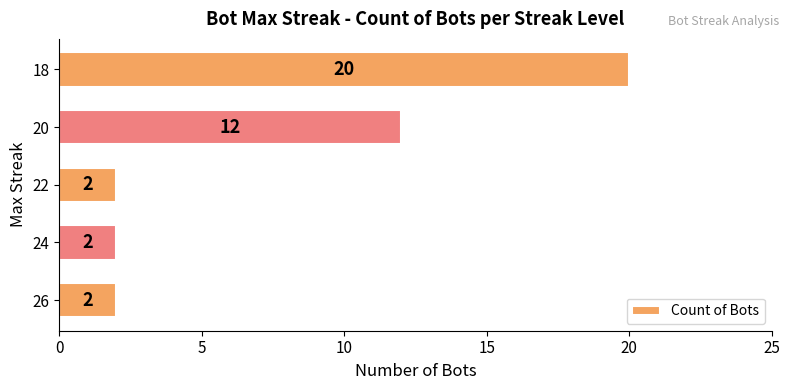

What is the ratio of the value at 18 to the value at 26?

10.0